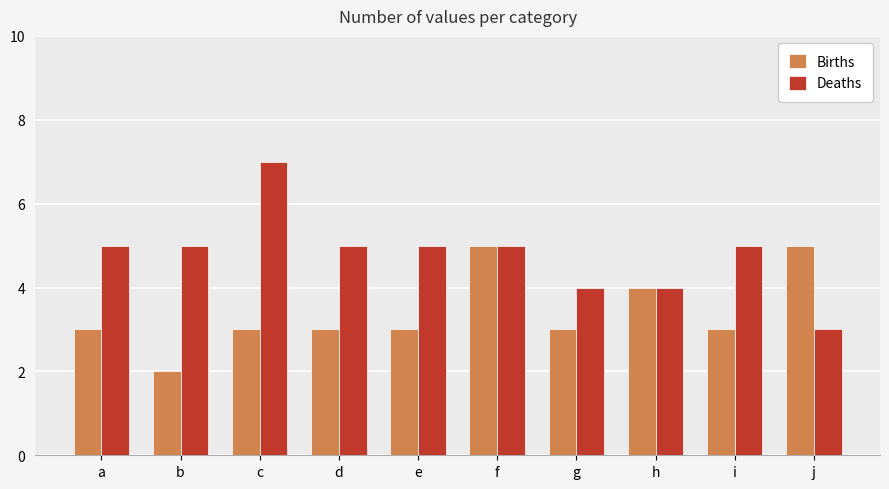

What is the value of the Births bar at the 3rd from the left?

3